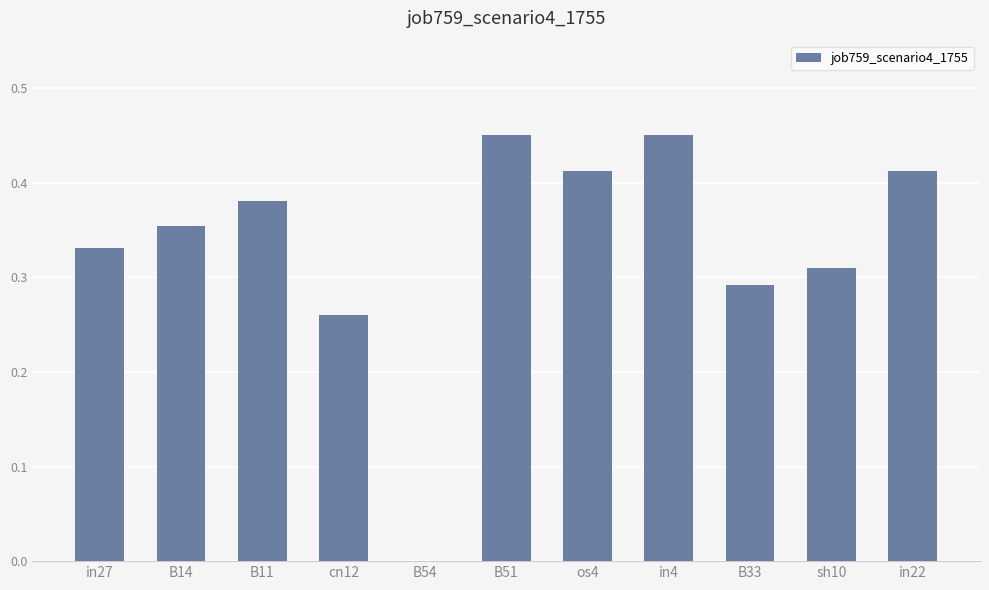

Are the bars horizontal?

No